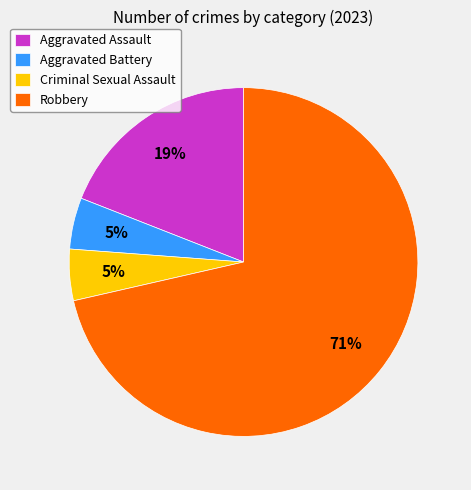

Between Aggravated Assault and Aggravated Battery, which is larger?

Aggravated Assault